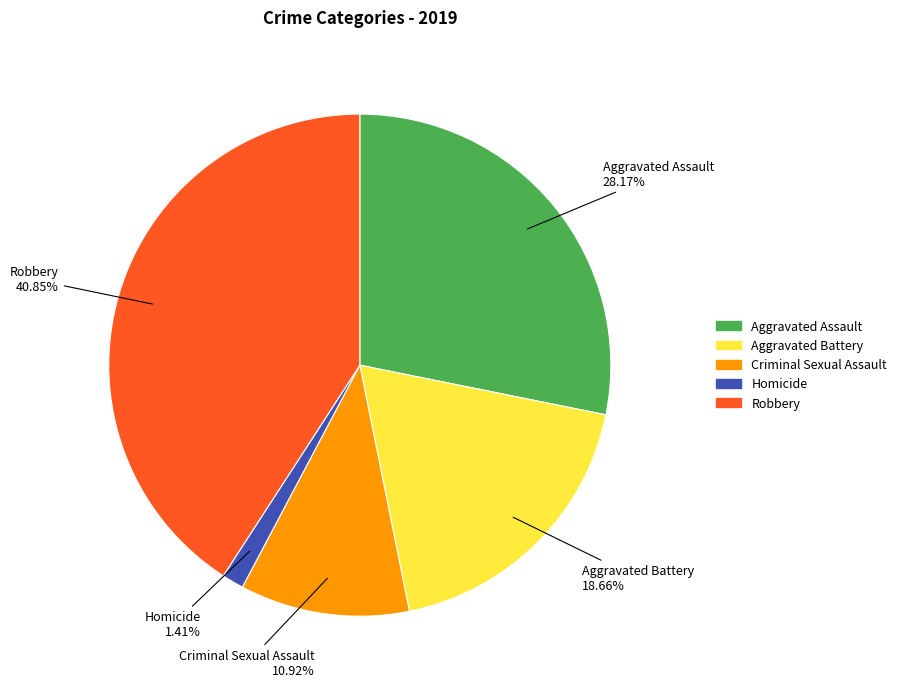

Rank the categories by value from lowest to highest.

Homicide, Criminal Sexual Assault, Aggravated Battery, Aggravated Assault, Robbery